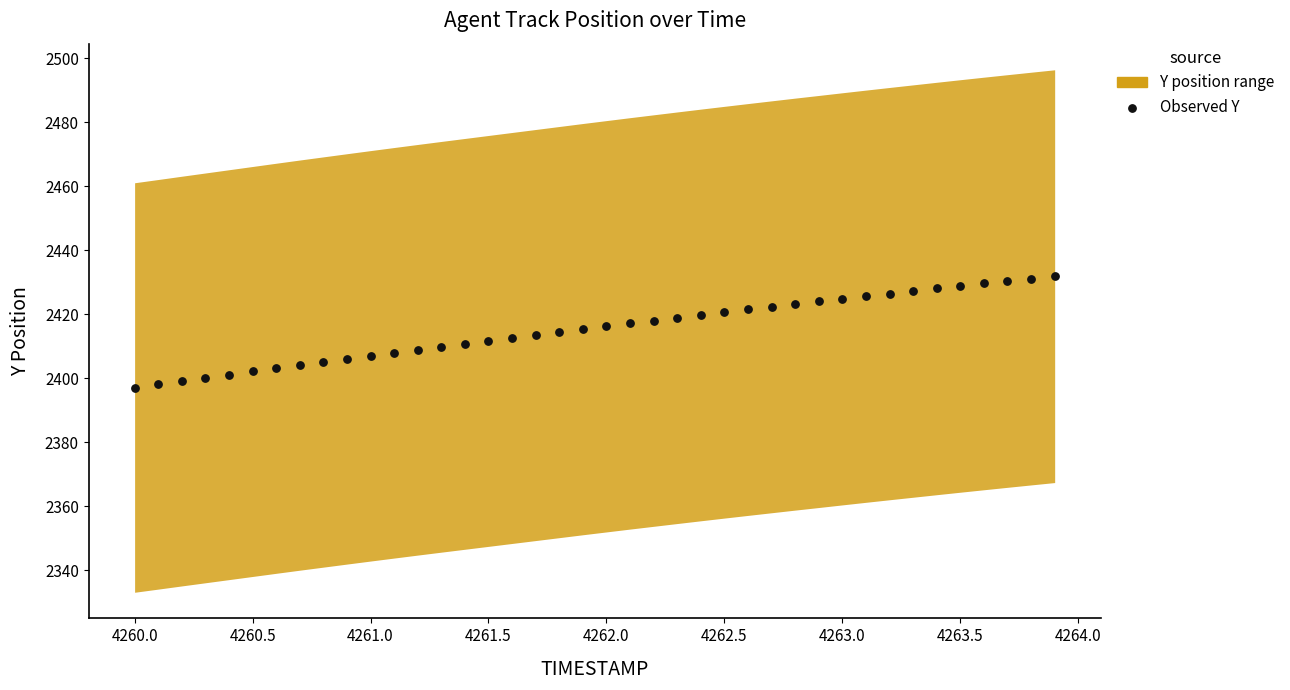

What is the range of X values (max minus min)?

3.9